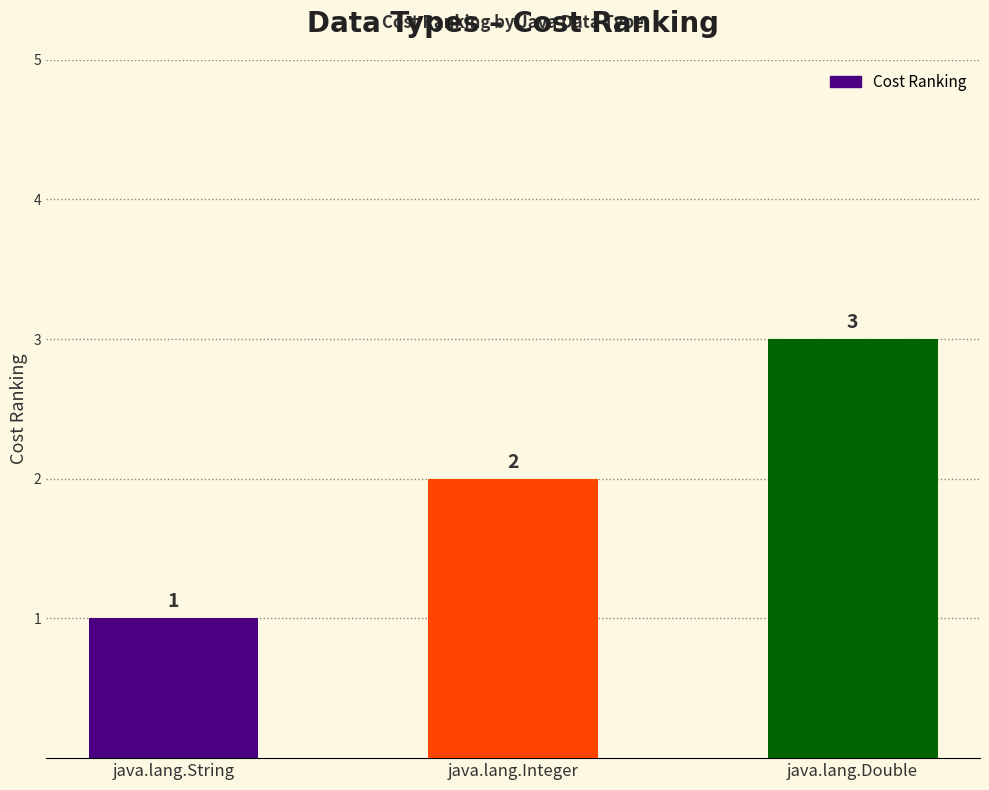

Is it true that the value at java.lang.Integer is 1?

False